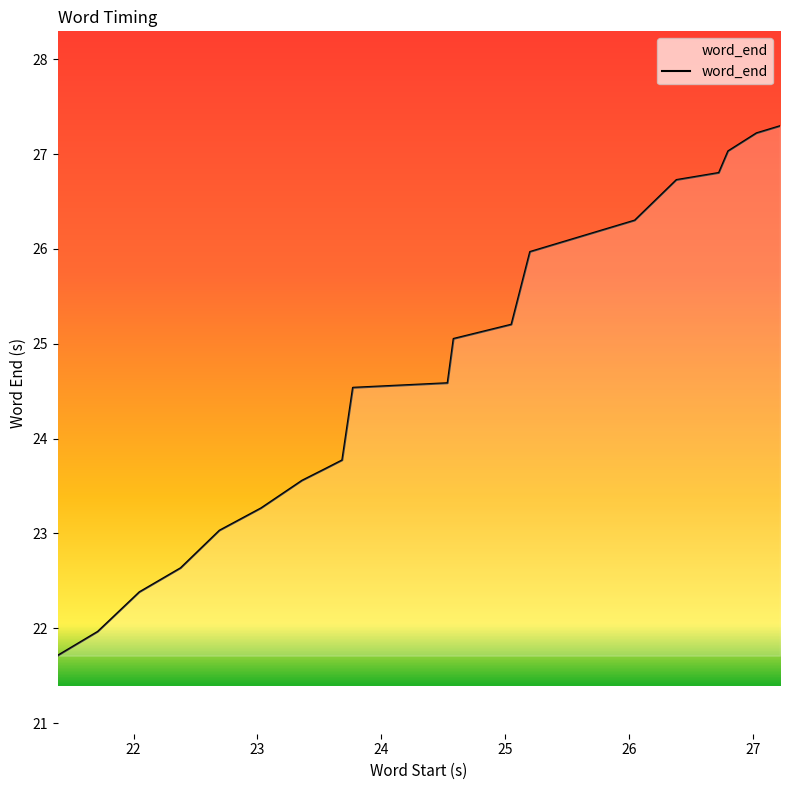

What is the smallest value displayed?

21.7